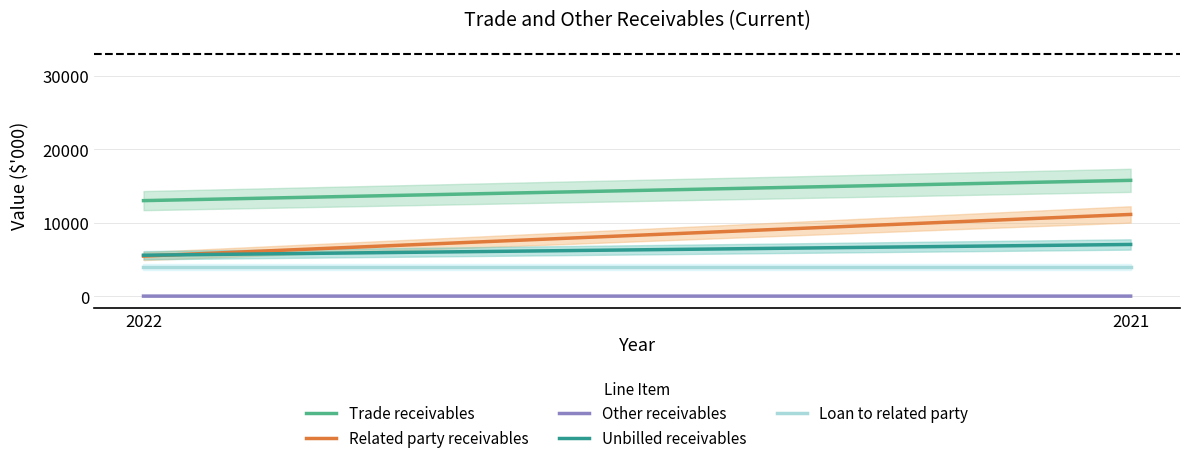

Reading right to left, list all the values displayed in this chart.

Trade receivables: 15772	13010
Related party receivables: 11130	5456
Other receivables: 6	7
Unbilled receivables: 7040	5576
Loan to related party: 4000	4000